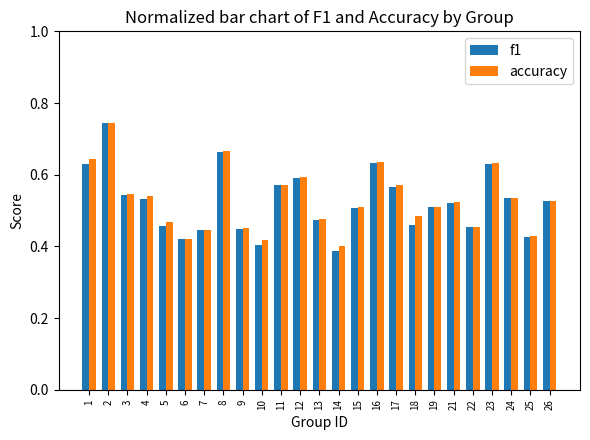

Does the chart contain stacked bars?

No